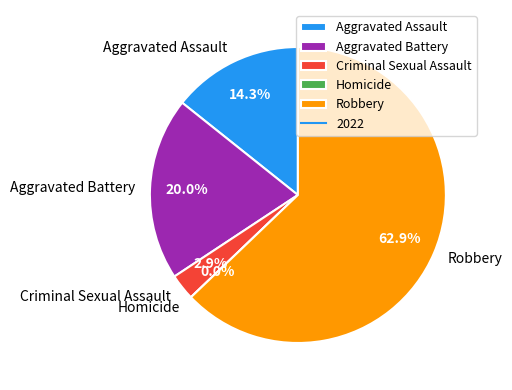

Does Homicide account for over 50% of the chart?

No